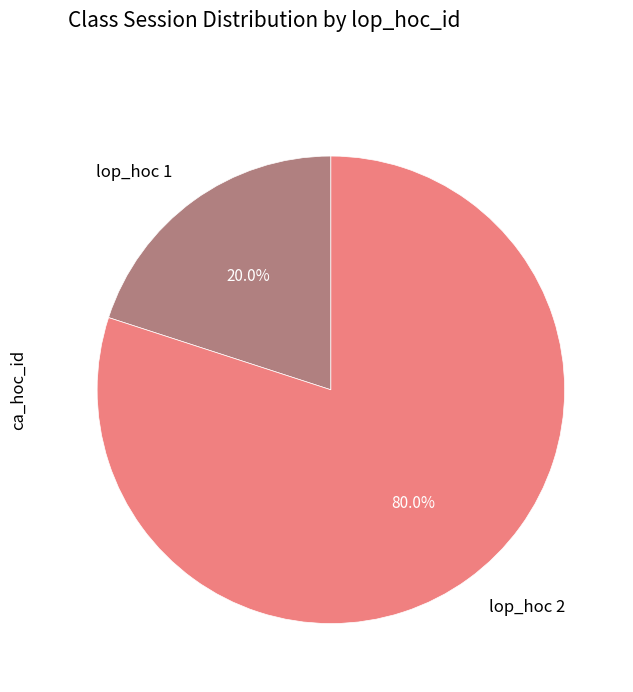

Does any single category account for the majority?

Yes